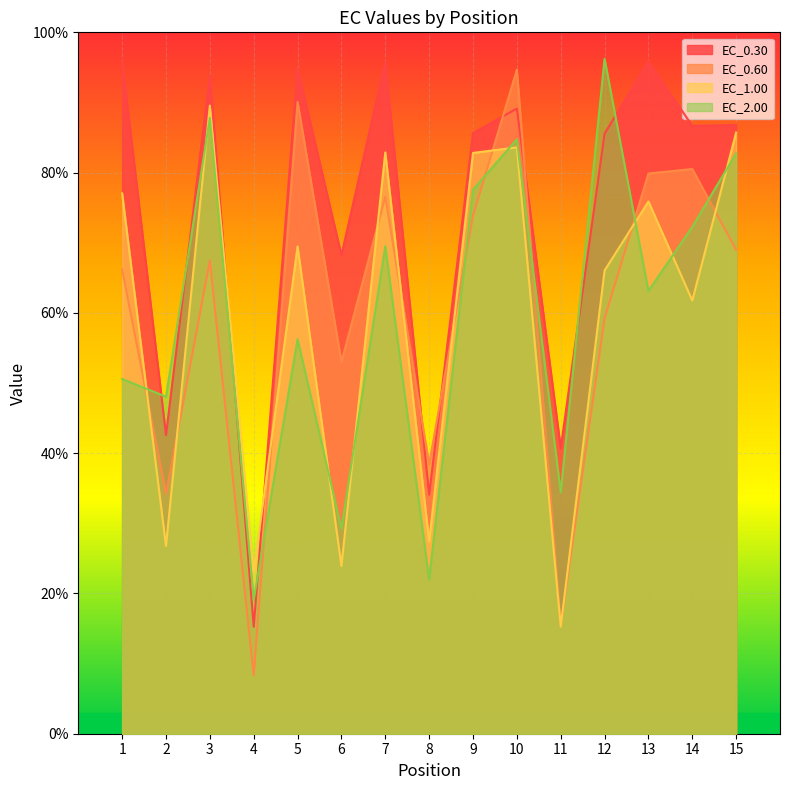

What is the difference between the highest and lowest values at 15?

17.8